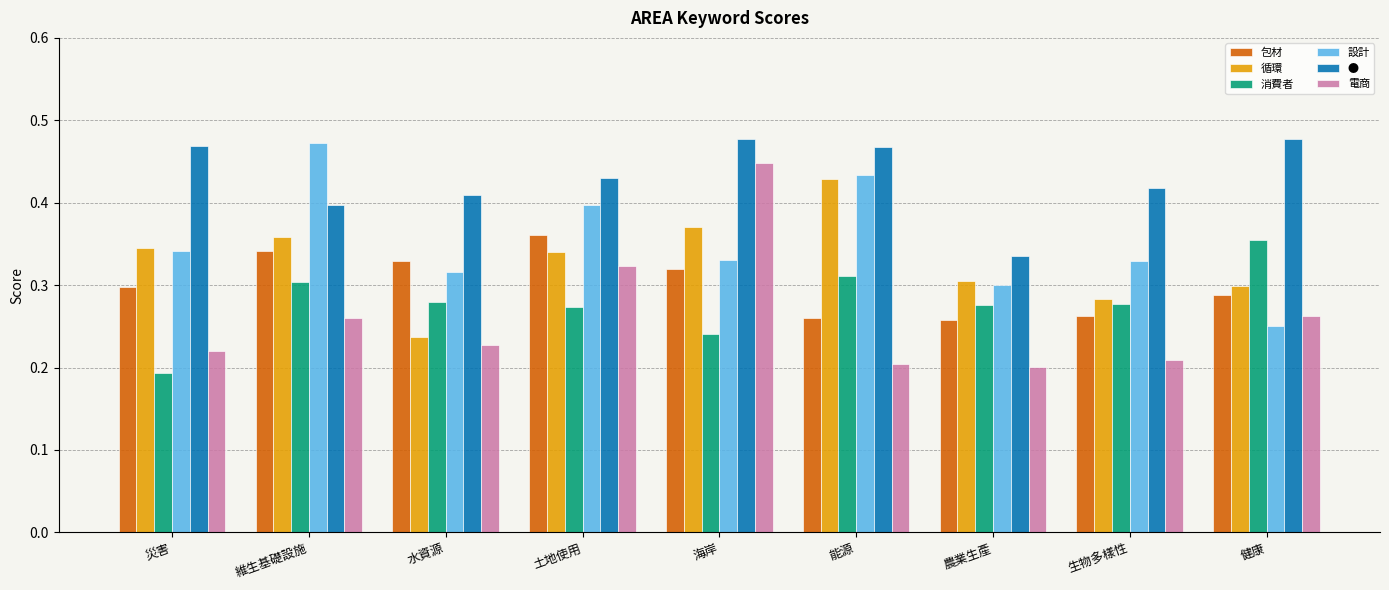

At which label does 消費者 reach its minimum?

災害